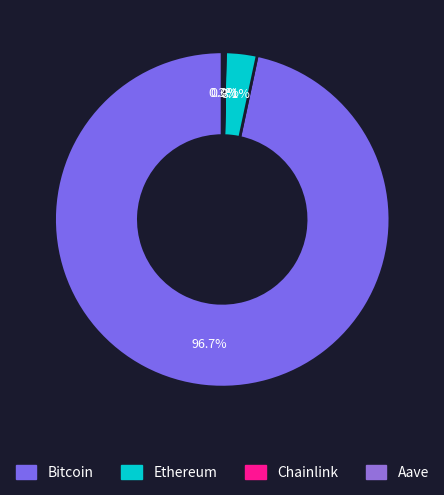

What is the ratio of the value at Chainlink to the value at Aave?

0.1